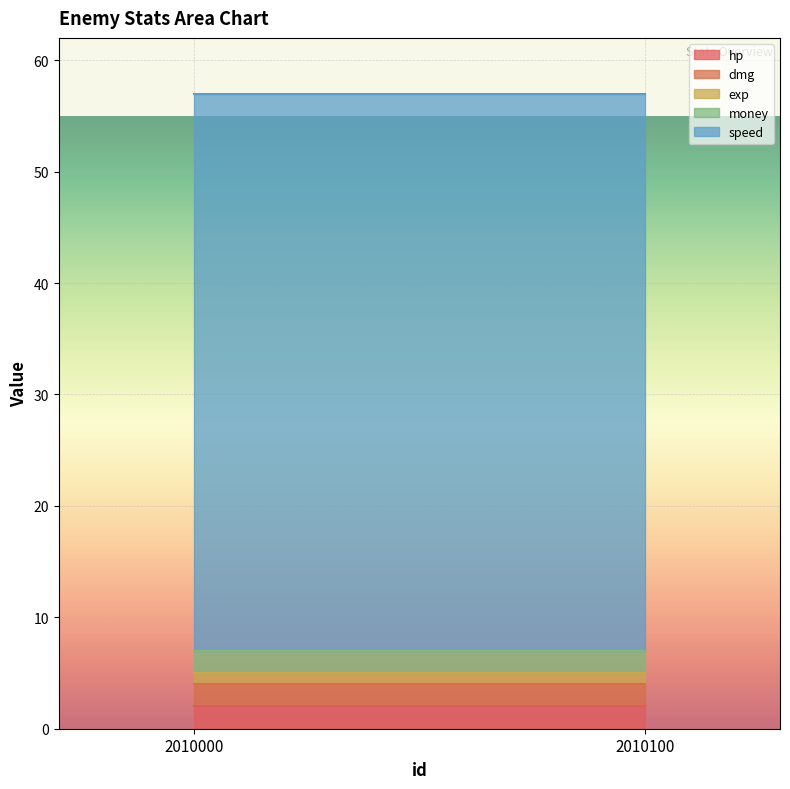

Which series changed the most between 2010000 and 2010100?

hp